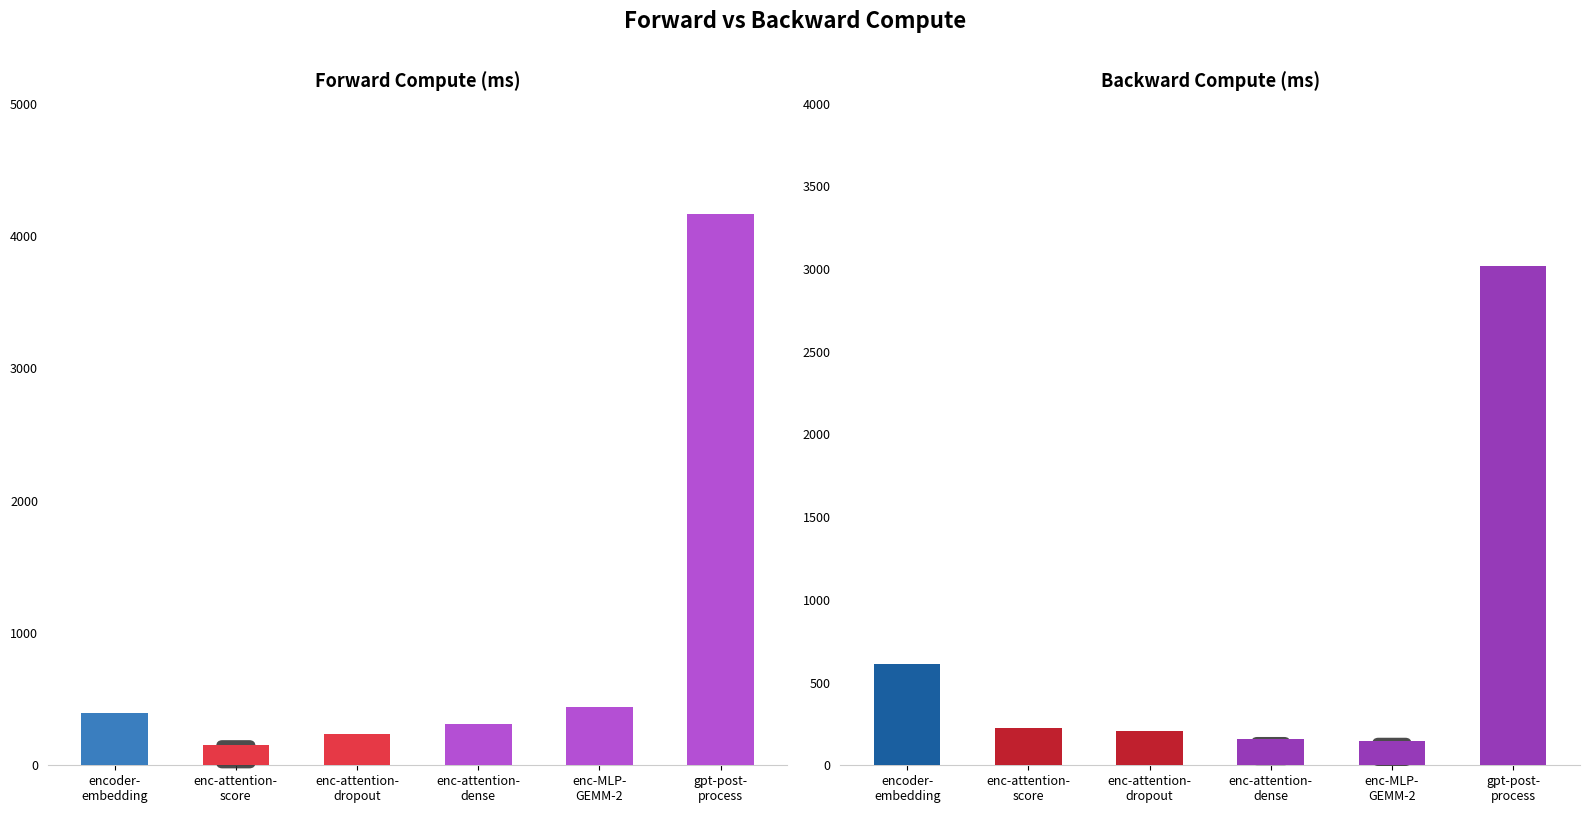

Reading right to left, list all the values displayed in this chart.

Forward Compute (ms): gpt-post-
process=4164.9	enc-MLP-
GEMM-2=441.2	enc-attention-
dense=310.8	enc-attention-
dropout=234.4	enc-attention-
score=151.2	encoder-
embedding=391.4
Backward Compute (ms): gpt-post-
process=3020.2	enc-MLP-
GEMM-2=147.5	enc-attention-
dense=156.0	enc-attention-
dropout=205.5	enc-attention-
score=223.5	encoder-
embedding=614.8